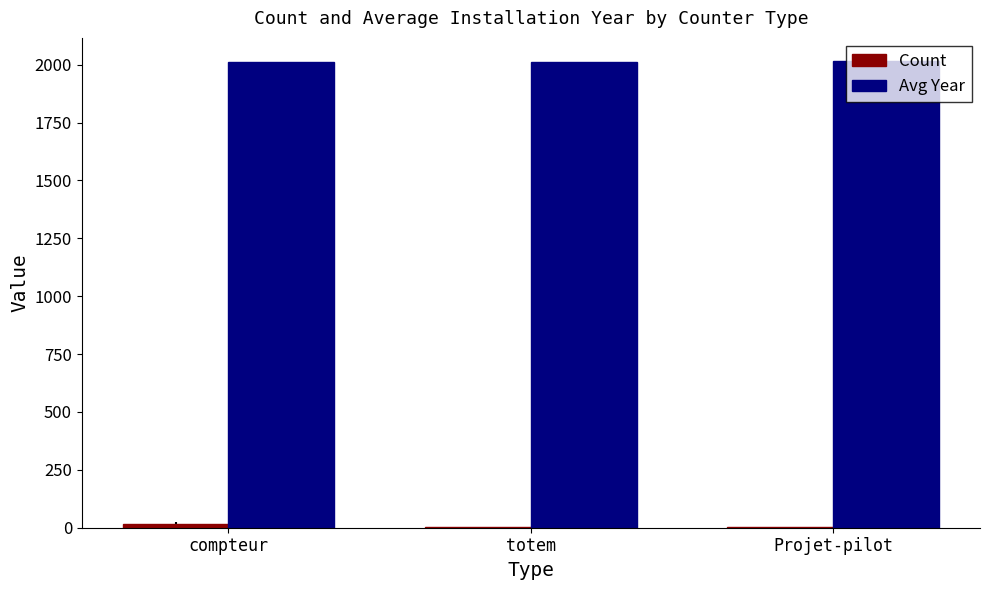

What is the greatest value displayed?

2015.0